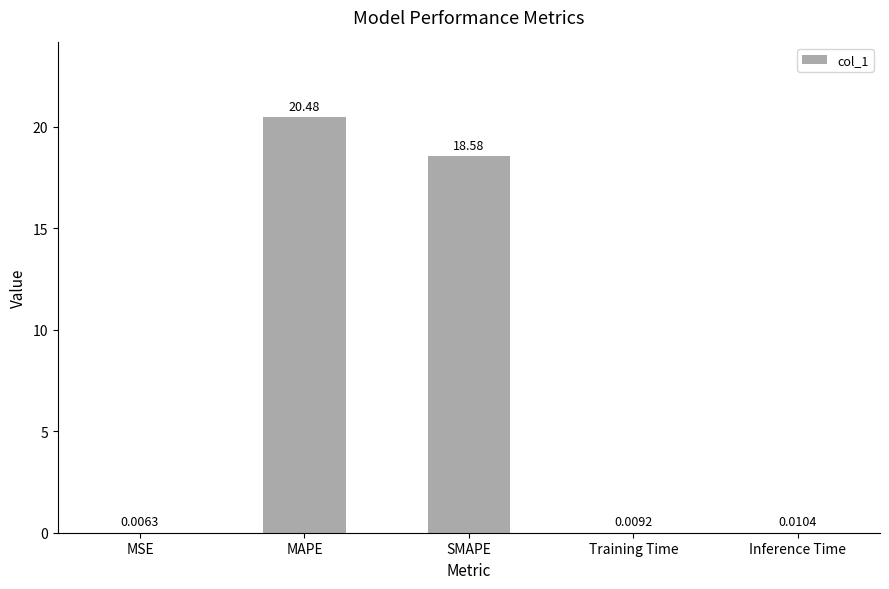

Which category has the highest value across all series?

MAPE